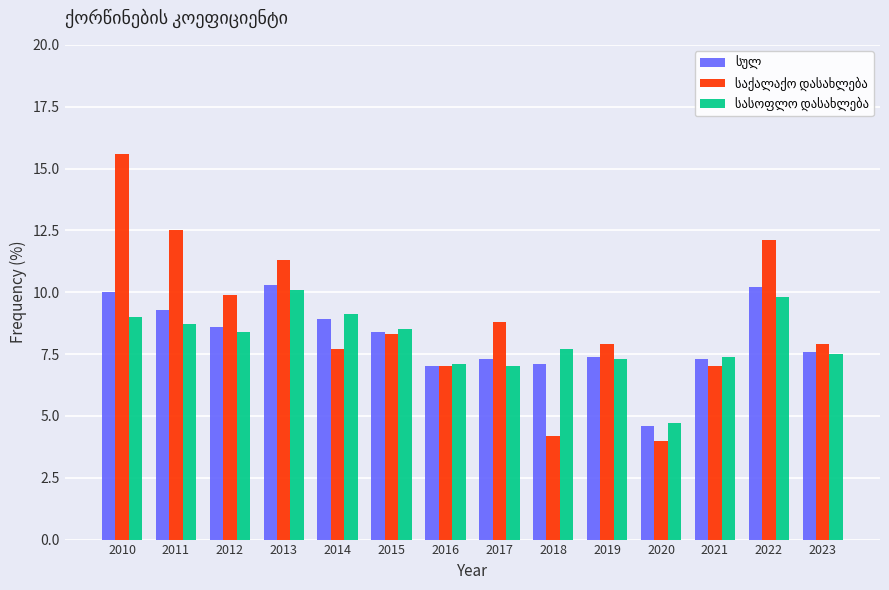

What is the difference between the highest and lowest values at 2022?

2.3